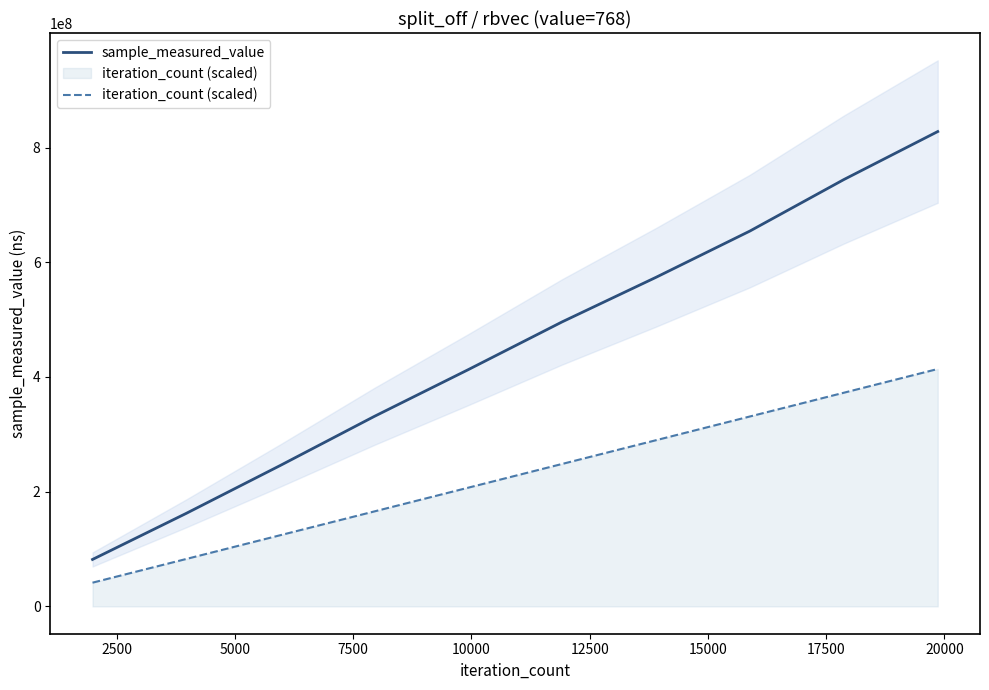

What is the minimum value for iteration_count (scaled)?

41392487.2